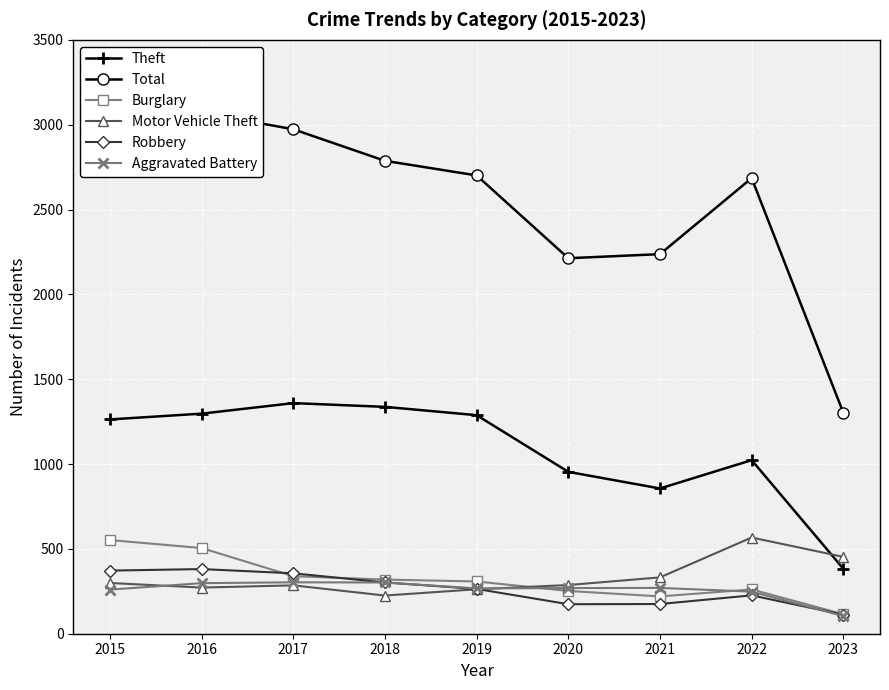

Which series has the largest range (max minus min)?

Total